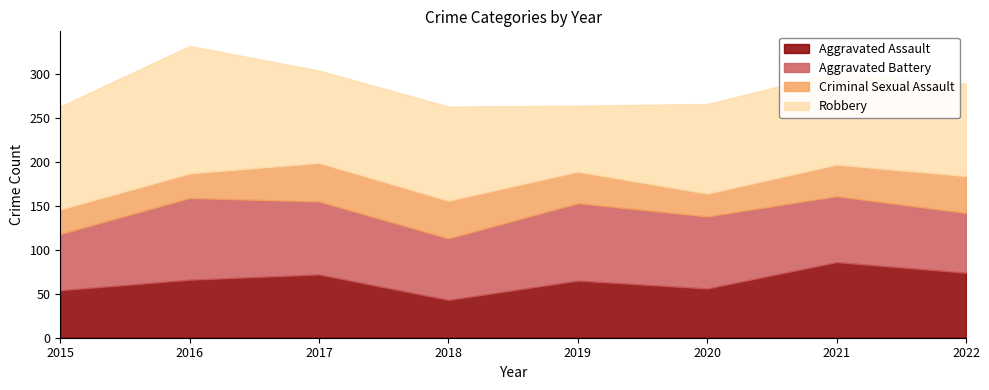

True or false: Aggravated Assault and Criminal Sexual Assault cross at least once.

False